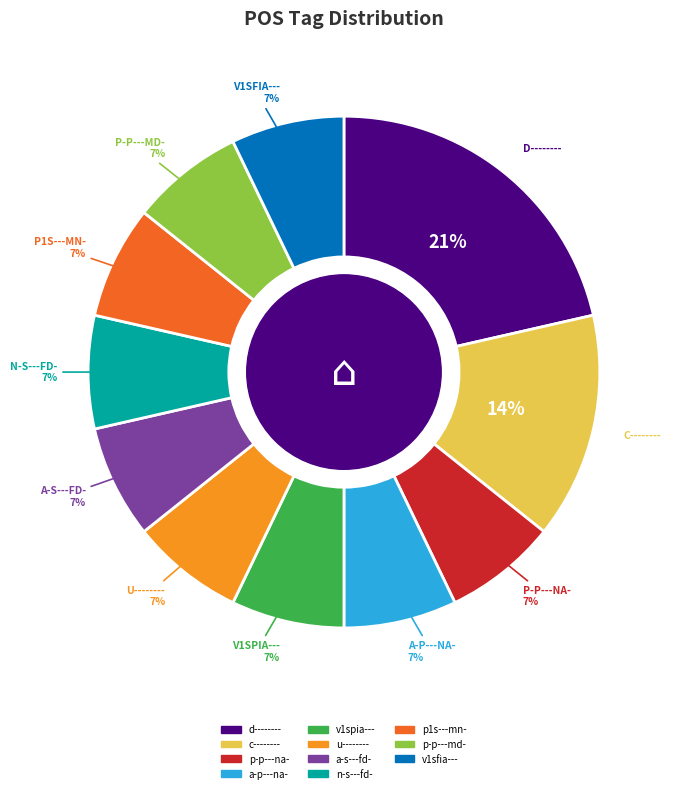

Combined, do p-p---md- and v1spia--- account for over 50%?

No